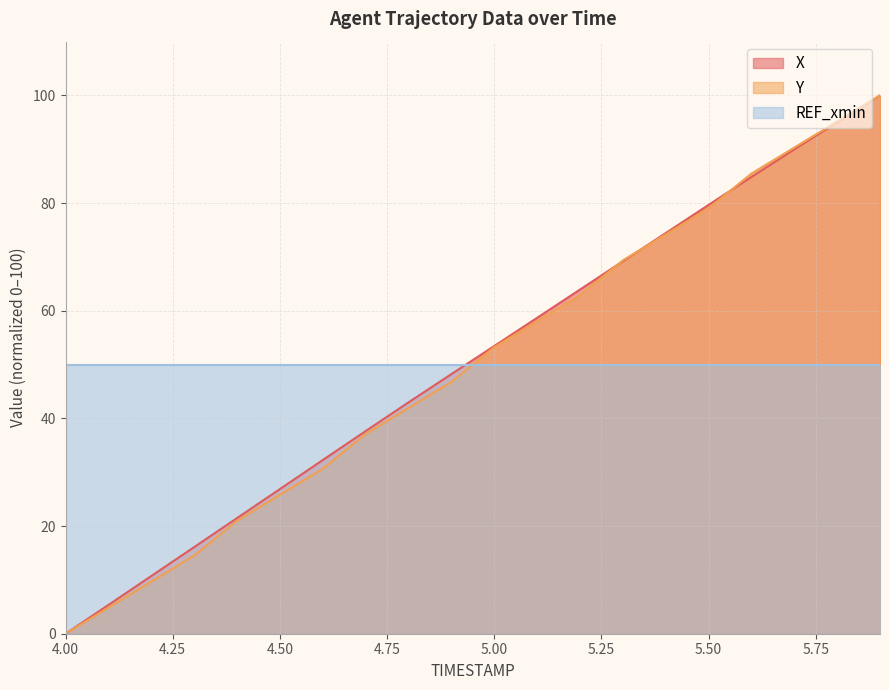

True or false: Y has more than 1 points higher than both neighbors.

False